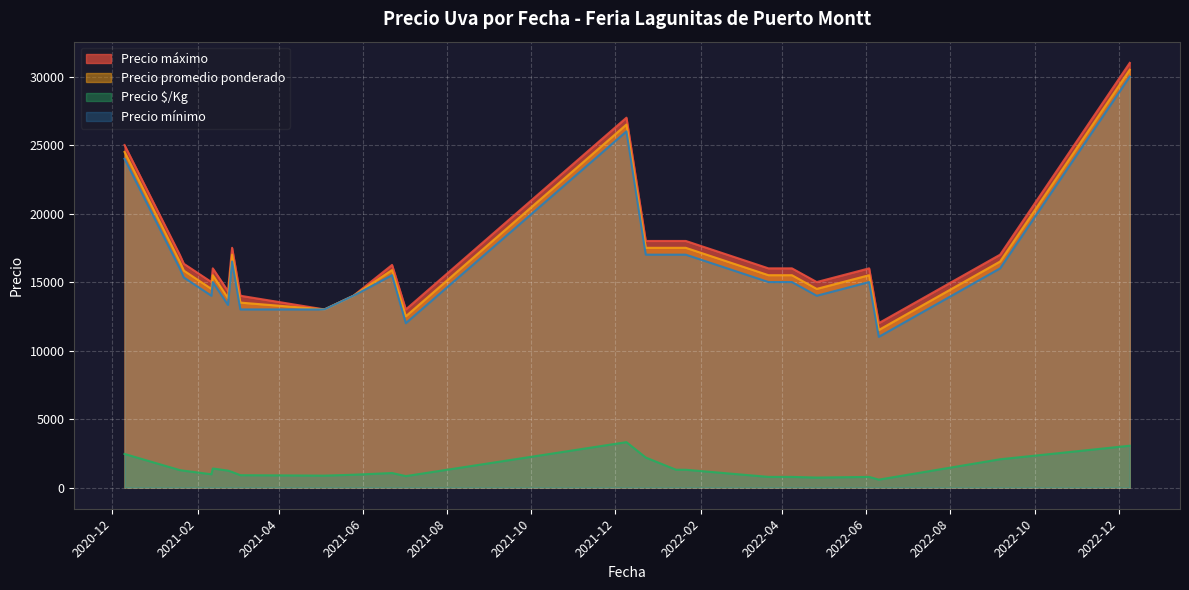

Which series changed the most between 2022-12-09 and 2021-07-02?

Precio promedio ponderado